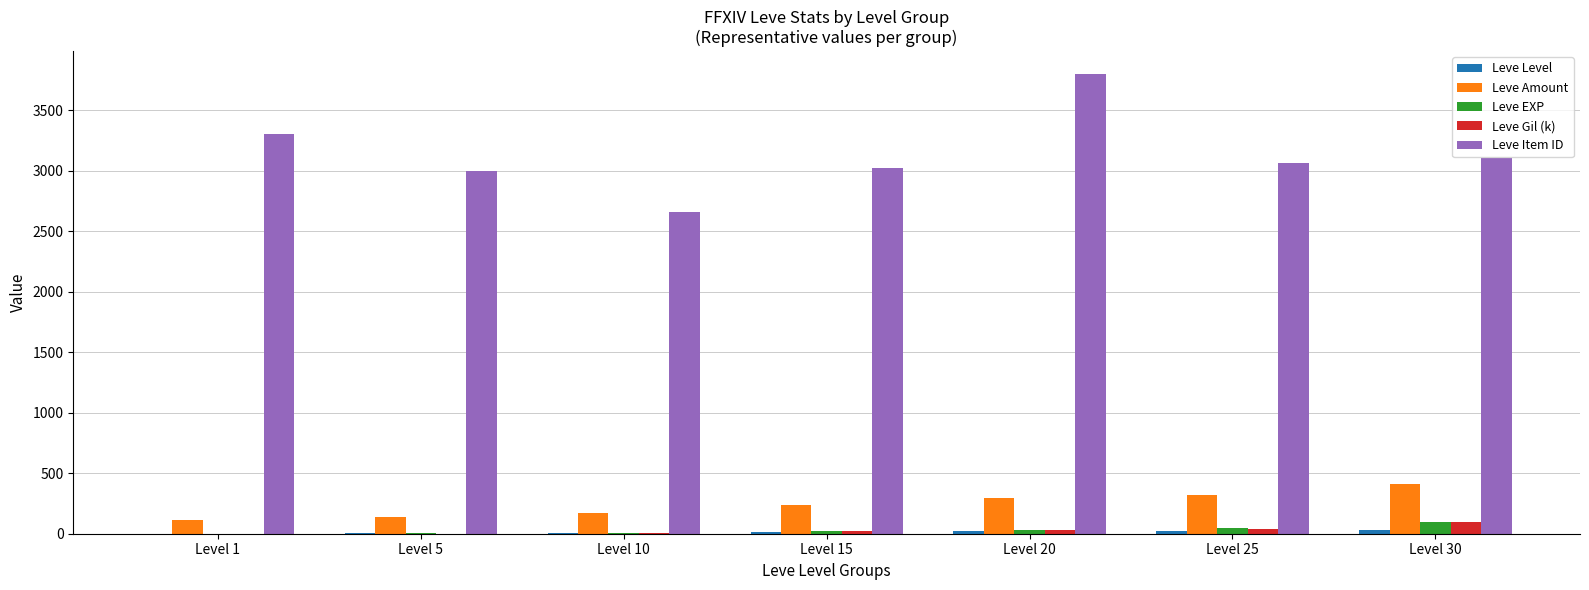

The value of Leve Item ID at Level 20 is 3800.0. True or false?

True